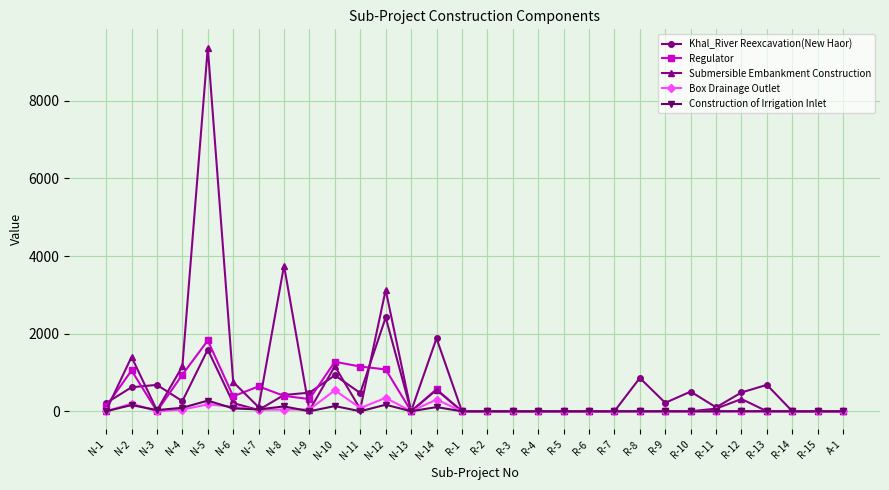

What is the sum of all Regulator values?

9752.1